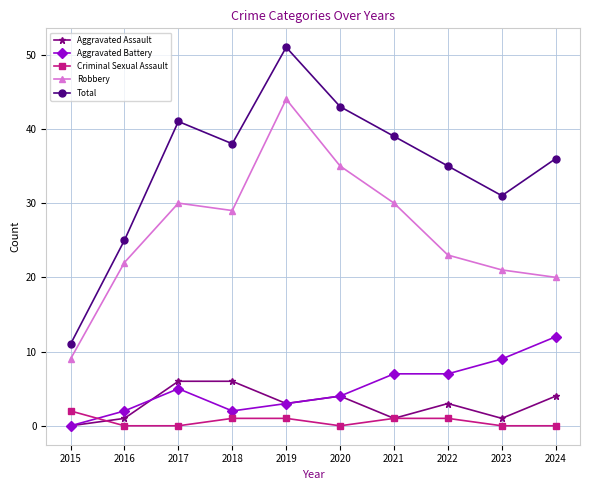

The Criminal Sexual Assault series shows 1 at 2022. True or false?

True